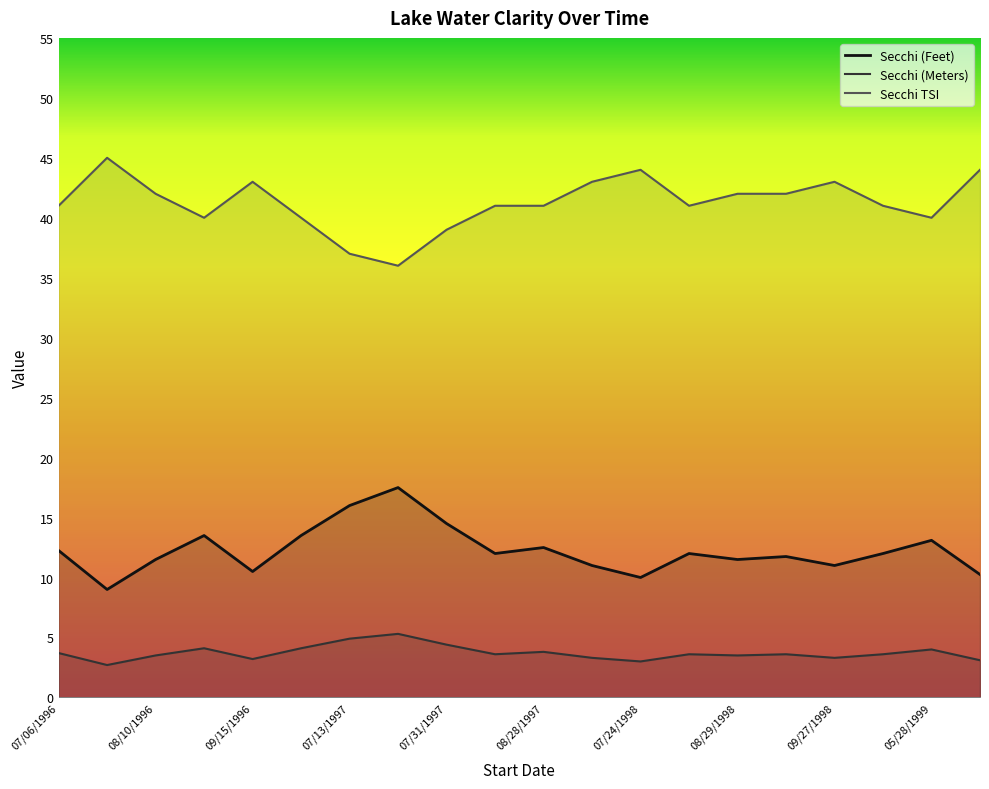

Reading left to right, transcribe all the data shown in this chart.

Secchi (Feet): 07/06/1996=12.2	08/03/1996=9.0	08/10/1996=11.5	08/31/1996=13.5	09/15/1996=10.5	07/11/1997=13.5	07/13/1997=16.0	07/26/1997=17.5	07/31/1997=14.5	08/24/1997=12.0	08/28/1997=12.5	07/08/1998=11.0	07/24/1998=10.0	08/02/1998=12.0	08/29/1998=11.5	09/24/1998=11.8	09/27/1998=11.0	09/30/1998=12.0	05/28/1999=13.1	07/04/1999=10.2
Secchi (Meters): 07/06/1996=3.7	08/03/1996=2.7	08/10/1996=3.5	08/31/1996=4.1	09/15/1996=3.2	07/11/1997=4.1	07/13/1997=4.9	07/26/1997=5.3	07/31/1997=4.4	08/24/1997=3.6	08/28/1997=3.8	07/08/1998=3.3	07/24/1998=3.0	08/02/1998=3.6	08/29/1998=3.5	09/24/1998=3.6	09/27/1998=3.3	09/30/1998=3.6	05/28/1999=4.0	07/04/1999=3.1
Secchi TSI: 07/06/1996=41.0	08/03/1996=45.0	08/10/1996=42.0	08/31/1996=40.0	09/15/1996=43.0	07/11/1997=40.0	07/13/1997=37.0	07/26/1997=36.0	07/31/1997=39.0	08/24/1997=41.0	08/28/1997=41.0	07/08/1998=43.0	07/24/1998=44.0	08/02/1998=41.0	08/29/1998=42.0	09/24/1998=42.0	09/27/1998=43.0	09/30/1998=41.0	05/28/1999=40.0	07/04/1999=44.0